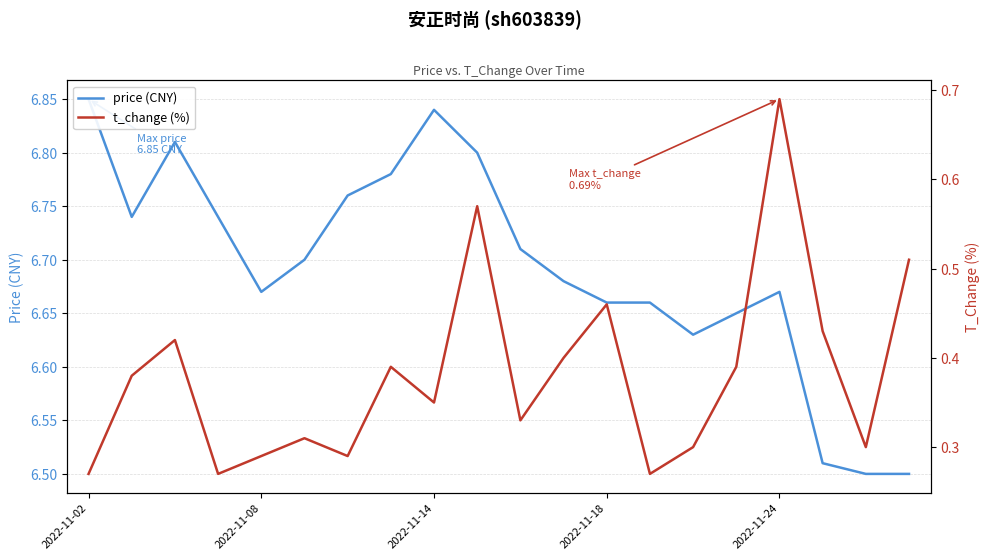

True or false: price (CNY) and t_change (%) intersect in this chart.

False